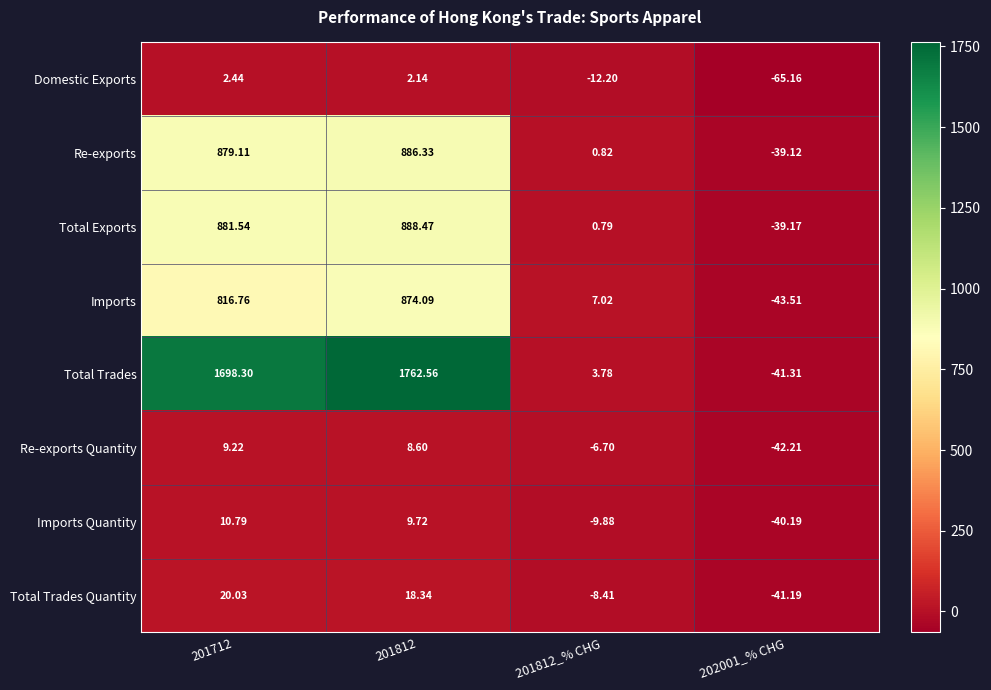

Count the number of categories in the chart.

4